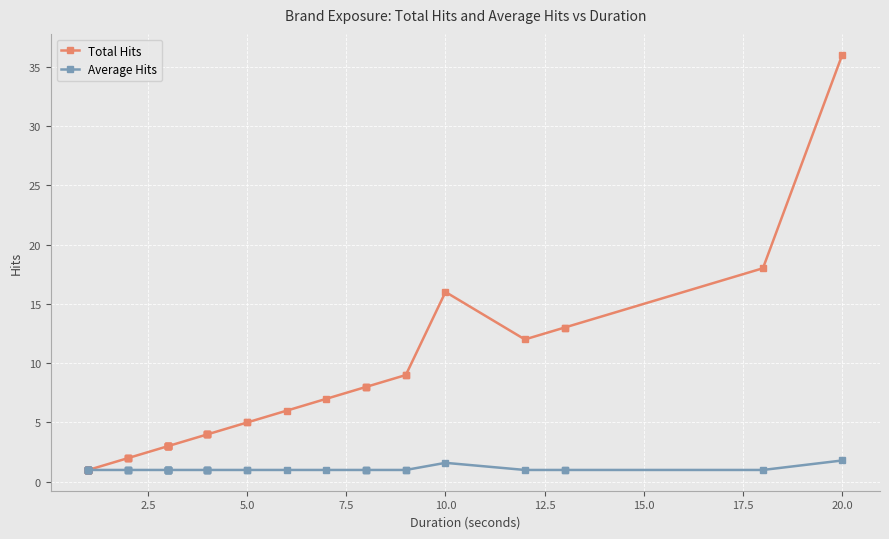

The value of Average Hits at 2.5 is 1.0. True or false?

True